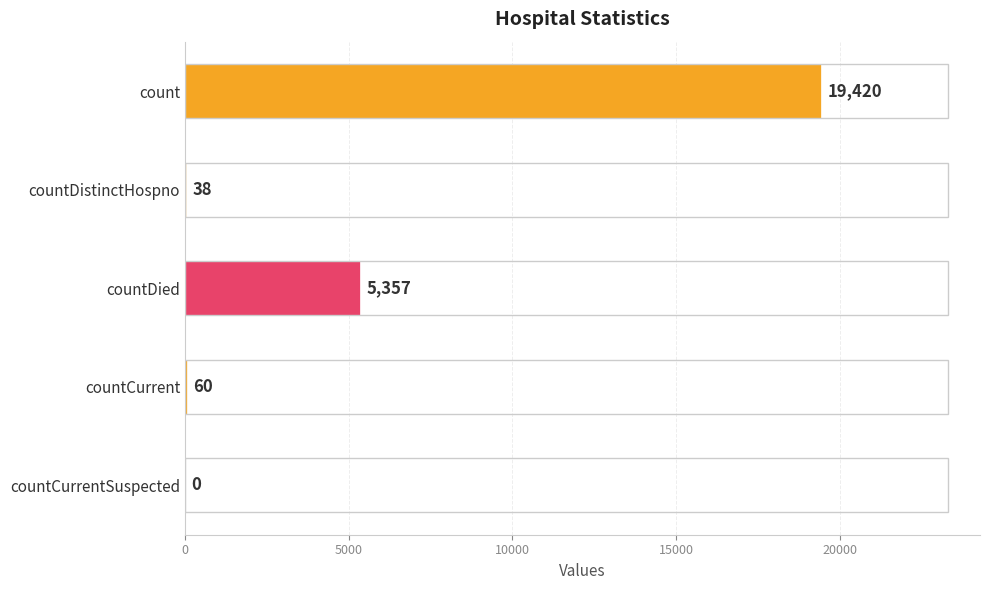

How many positive values are there?

4